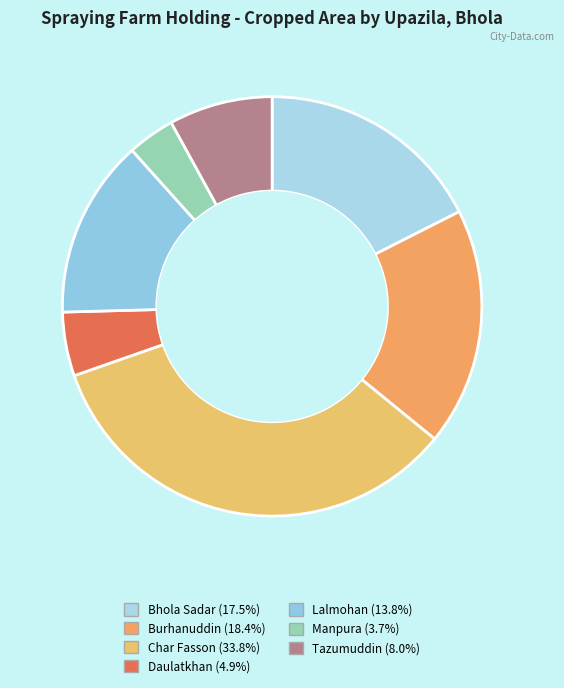

To the nearest percent, what is the difference between the largest and smallest slice percentages?

30%